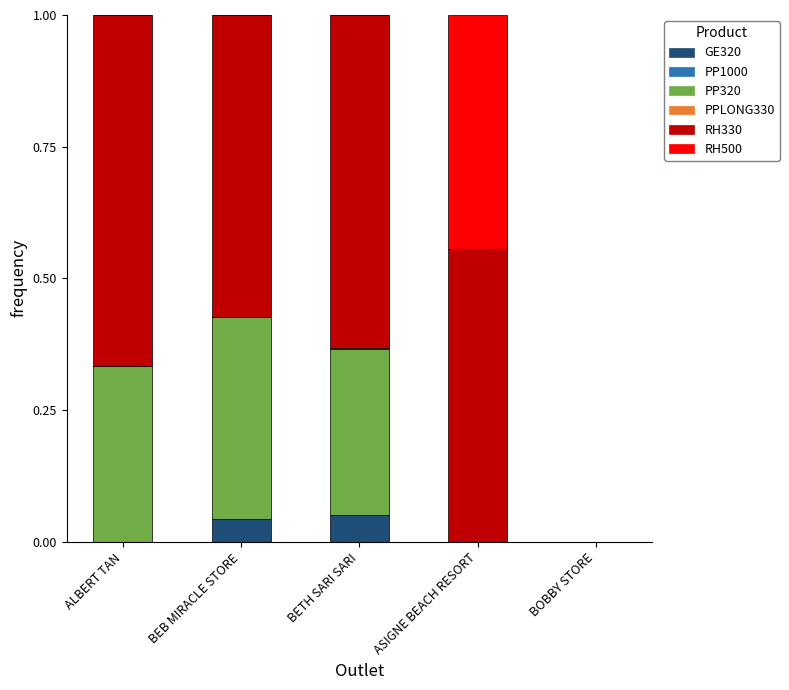

The value of GE320 at BEB MIRACLE STORE is 0.1. True or false?

False